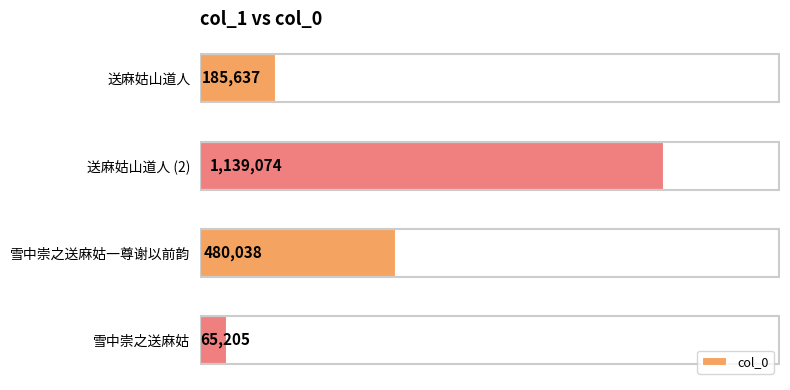

Are the bars horizontal?

Yes